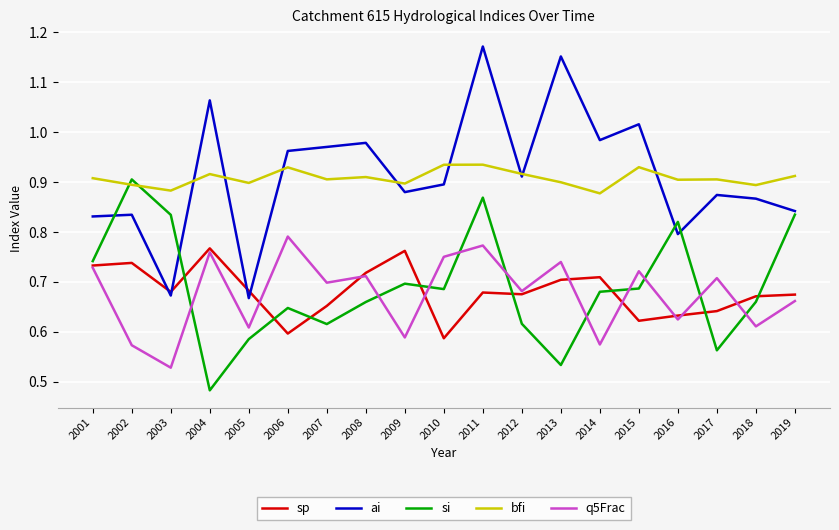

Where is the first local minimum for q5Frac?

2003